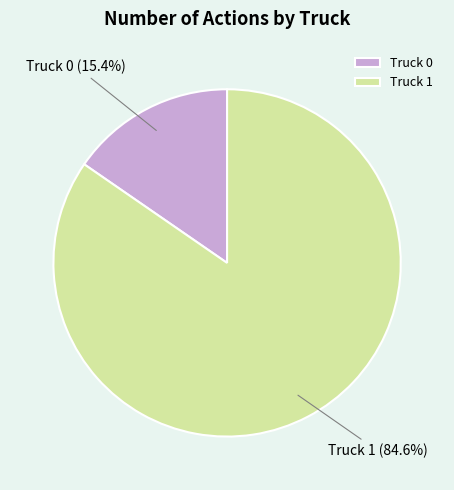

To the nearest percent, what portion does Truck 0 represent?

15%